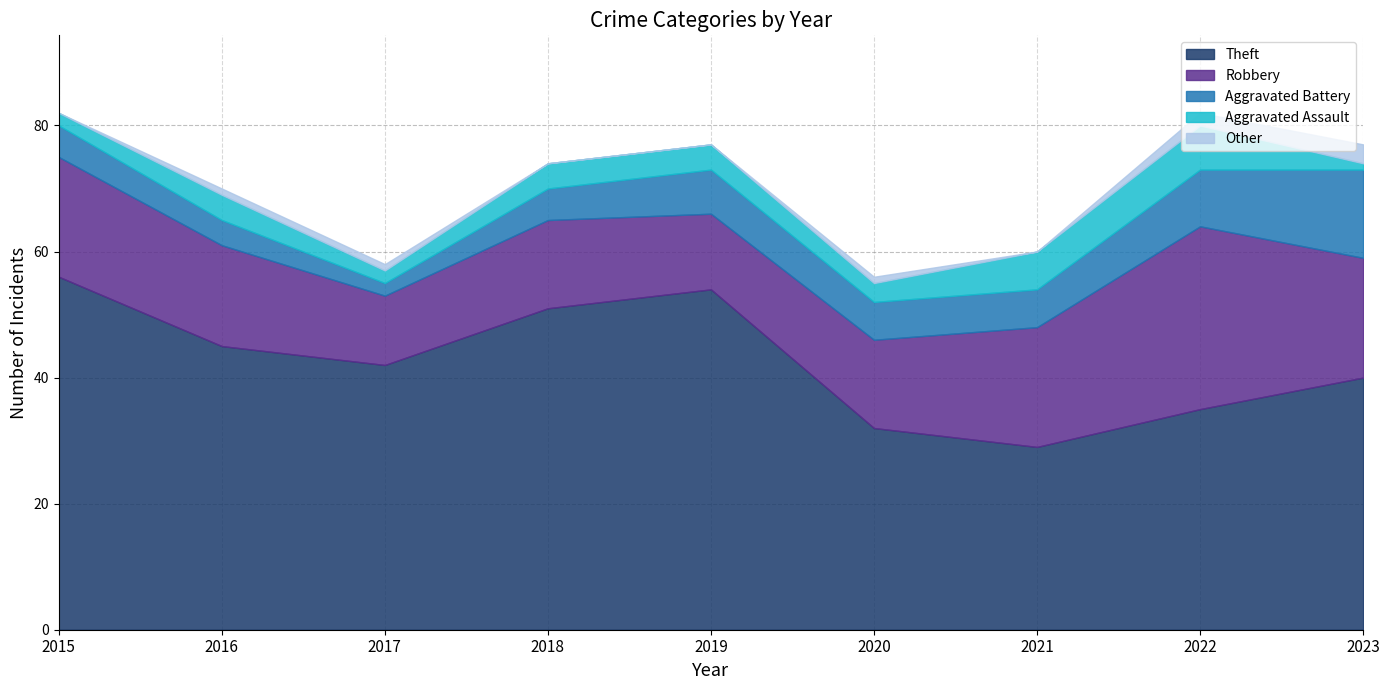

The Aggravated Battery series shows 5 at 2015. True or false?

True